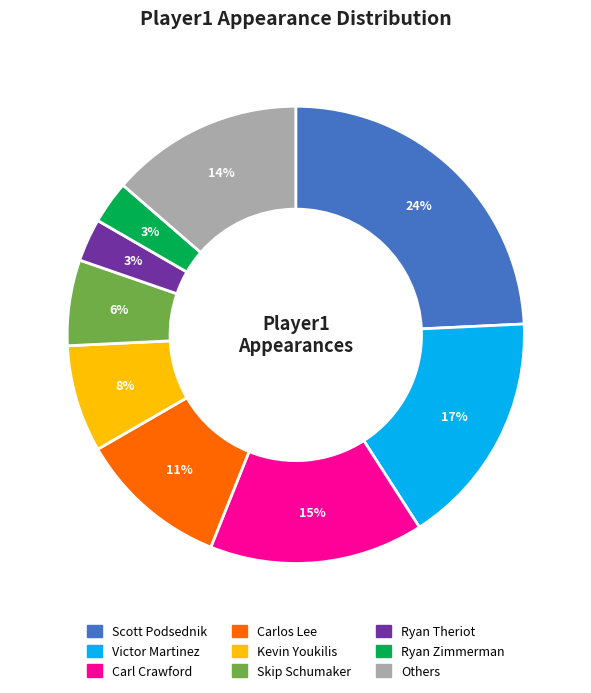

Does any single category account for the majority?

No